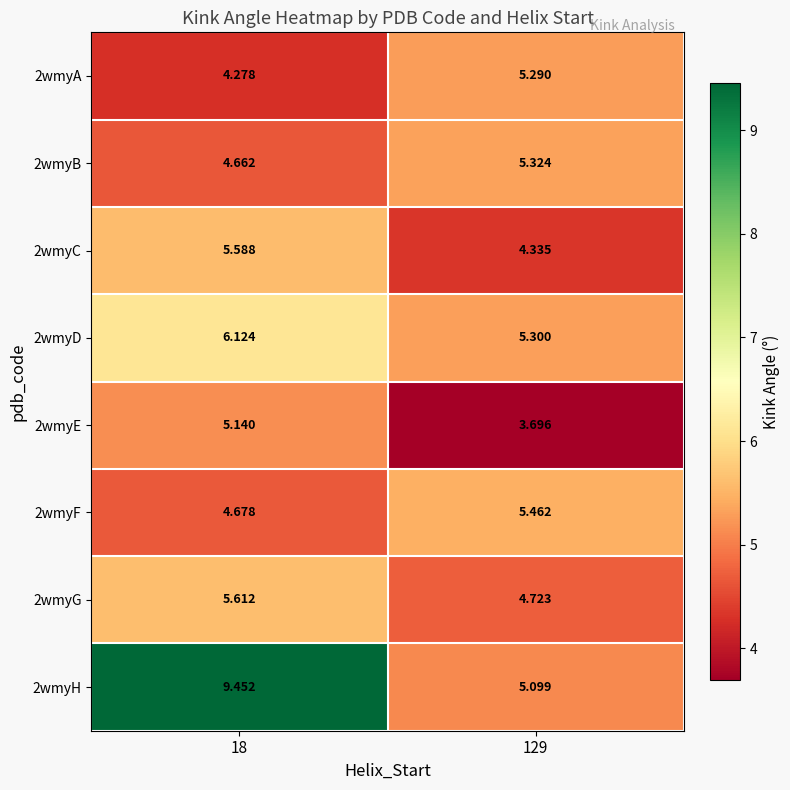

Is the value of 2wmyG at 129 greater than the value of 2wmyD at 129?

No